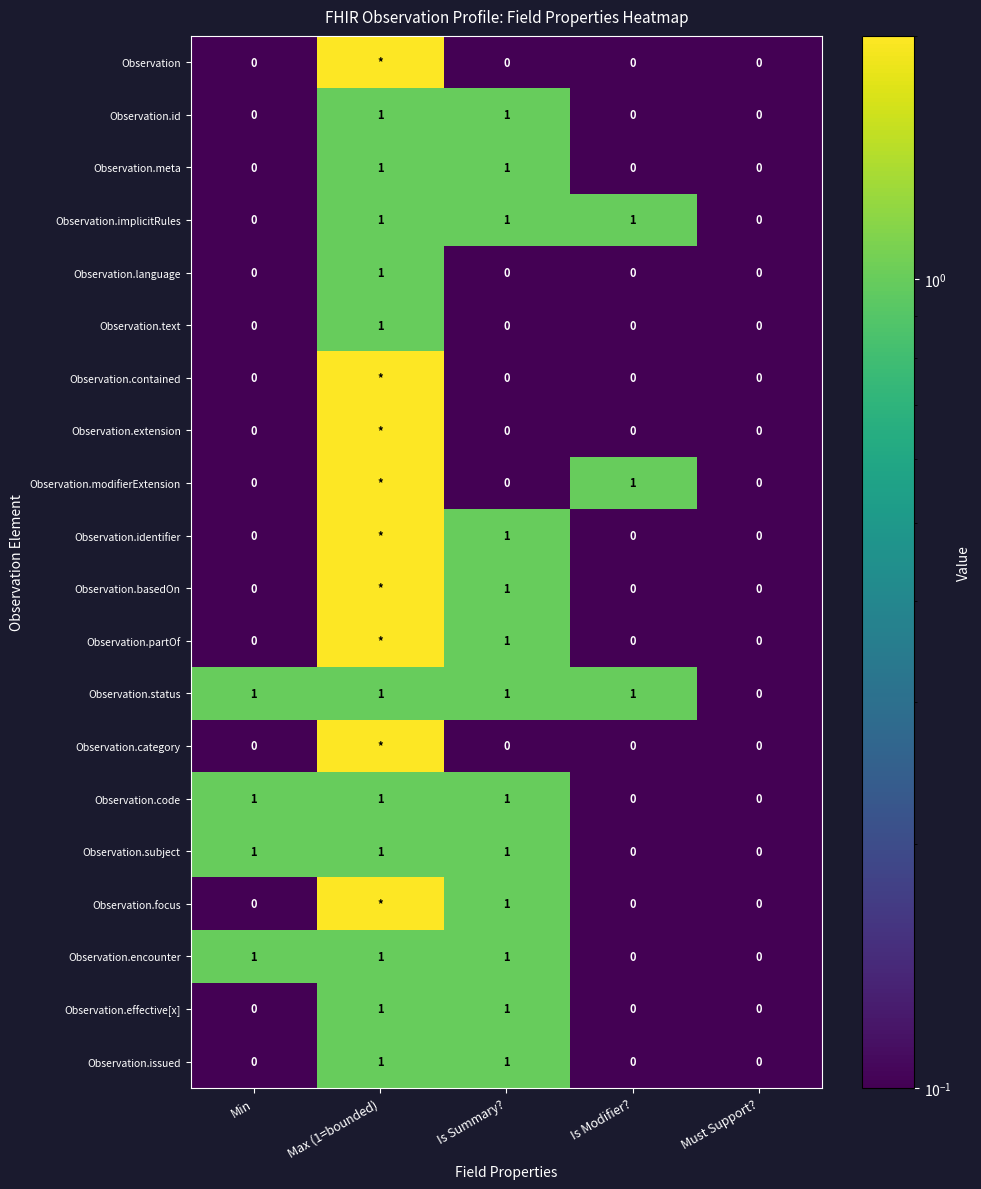

What is the sum of all Observation.code values?

3